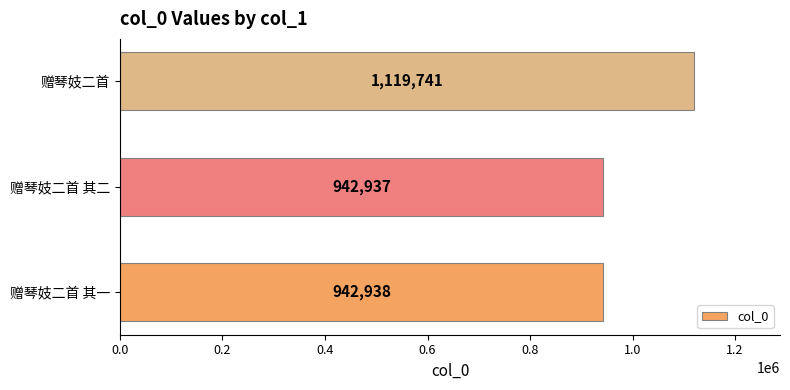

Which label corresponds to the smallest value in the chart?

赠琴妓二首 其二